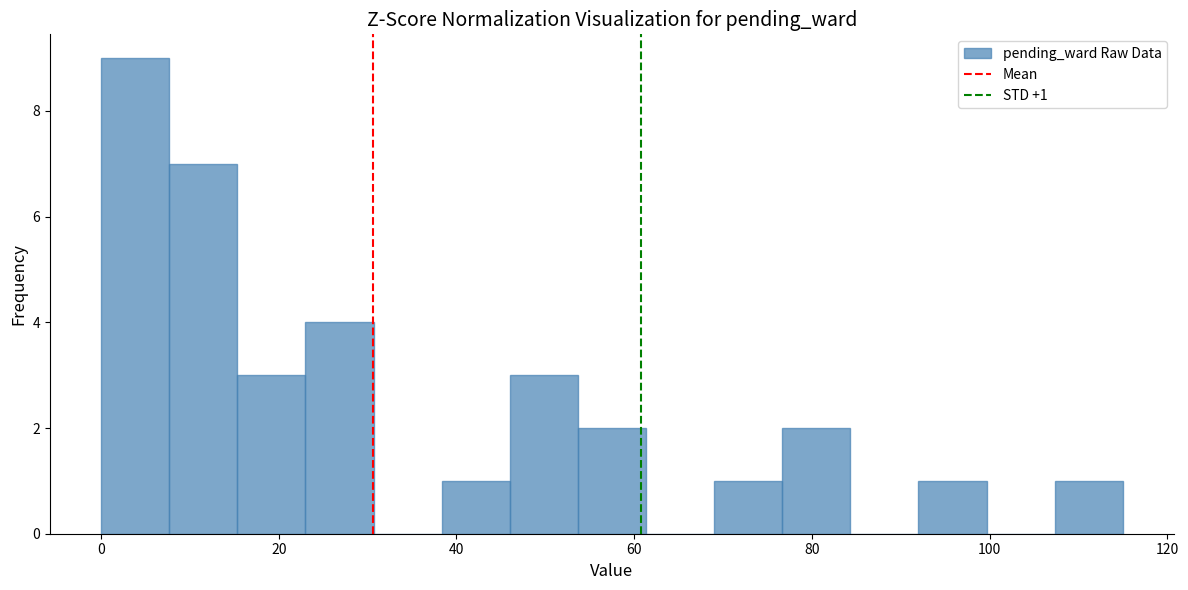

Around what value on the x-axis is the tallest bar? Give the approximate position of its centre, as read against the axis.

4